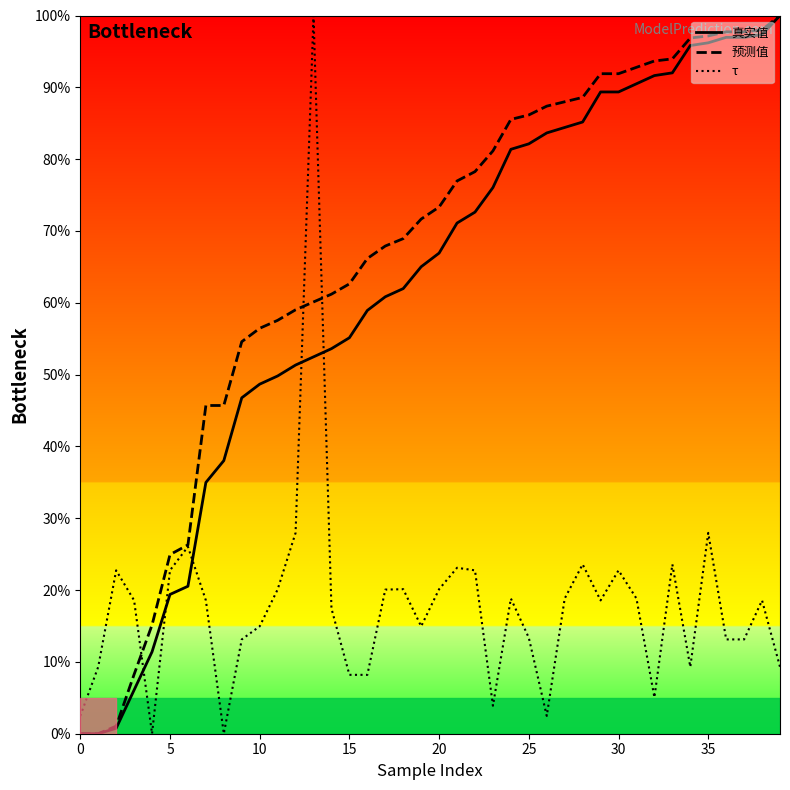

What is the difference between the maximum and minimum values in the τ series?

100.0